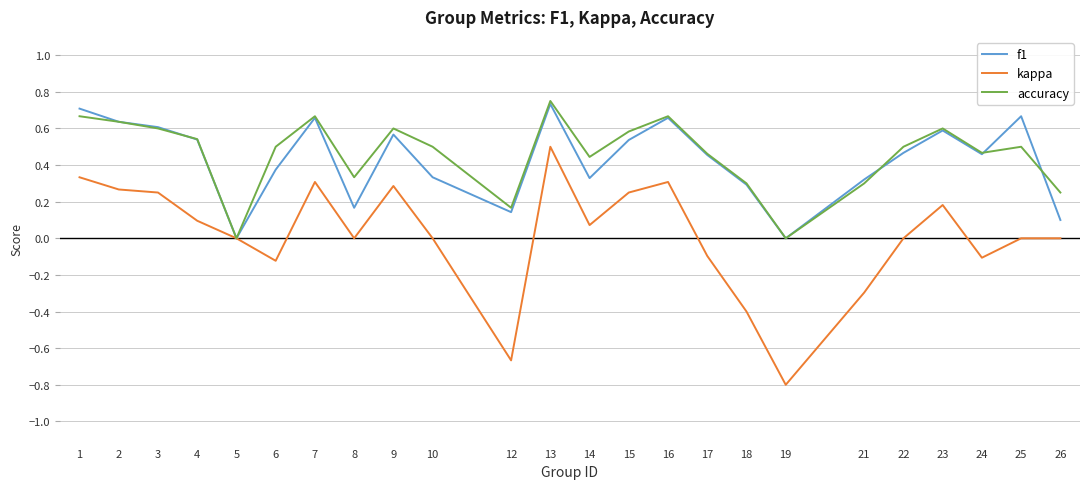

What is the smallest value displayed?

-0.8